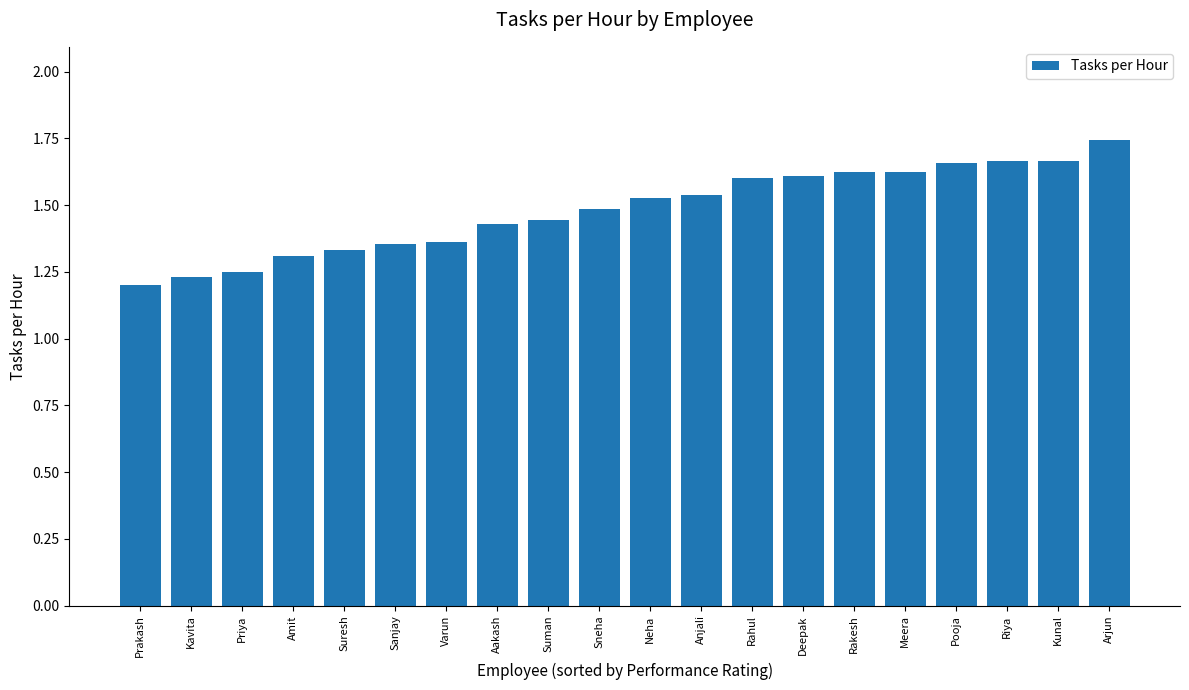

What position from the right is Suresh?

16